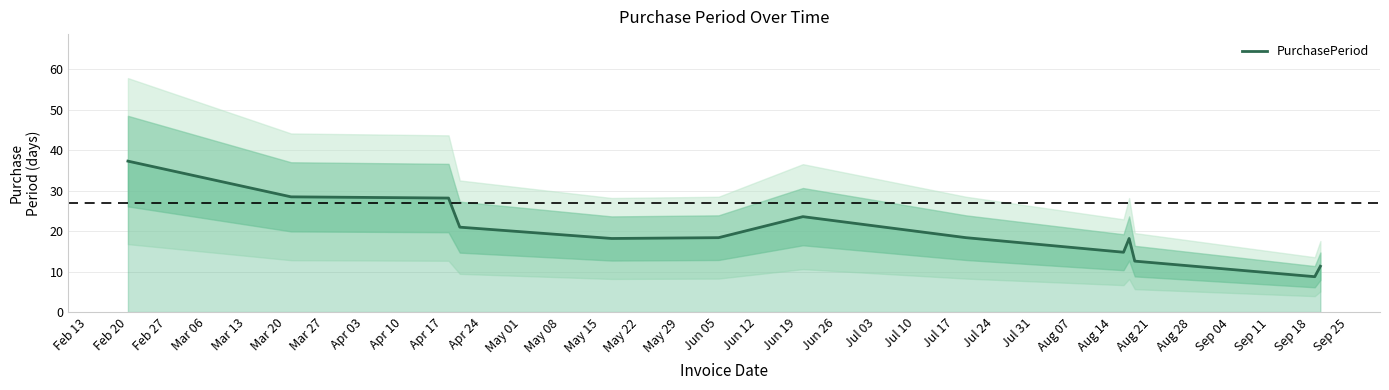

Is it true that PurchasePeriod equals 24.4 at Jun 05?

False